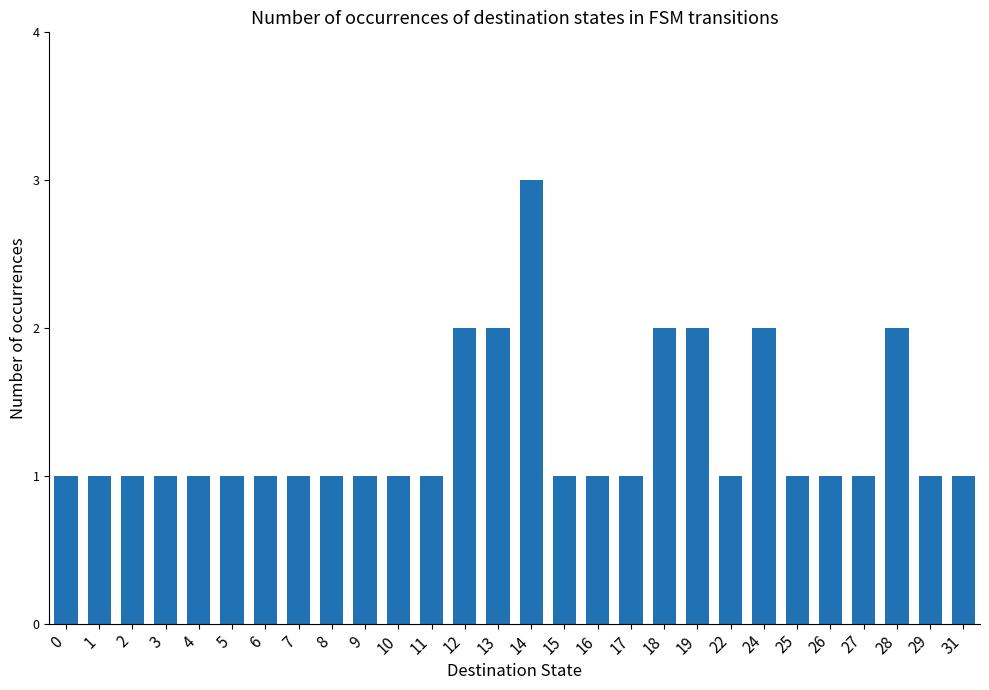

Are the bars horizontal?

No